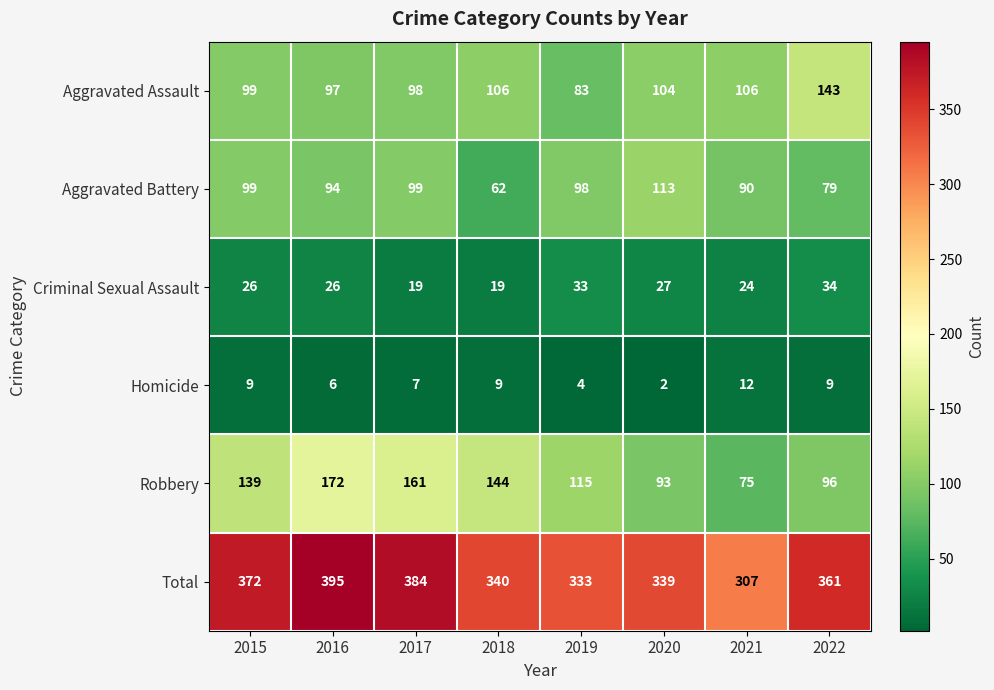

Which series has the widest spread of values?

Robbery